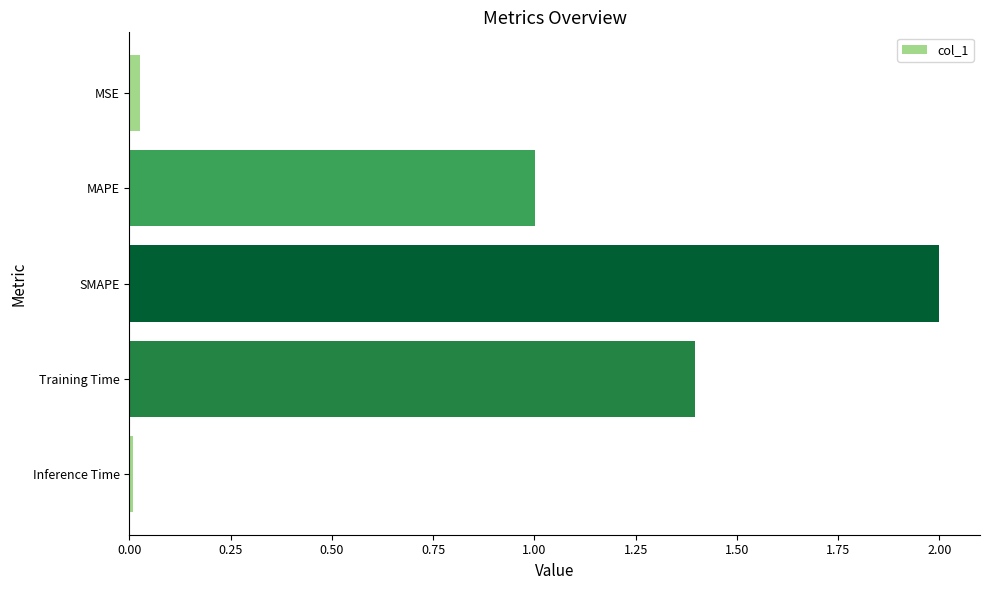

Which category has the highest value across all series?

SMAPE